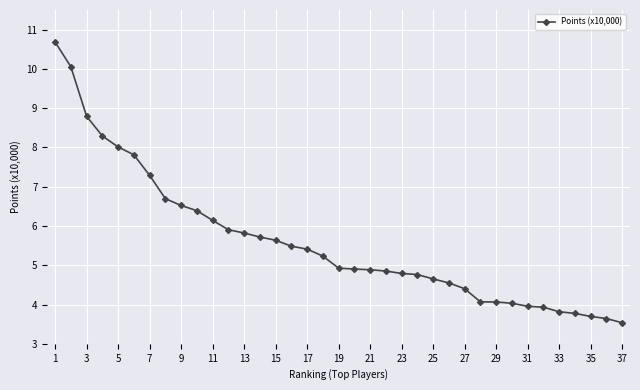

How many series are shown in this chart?

1